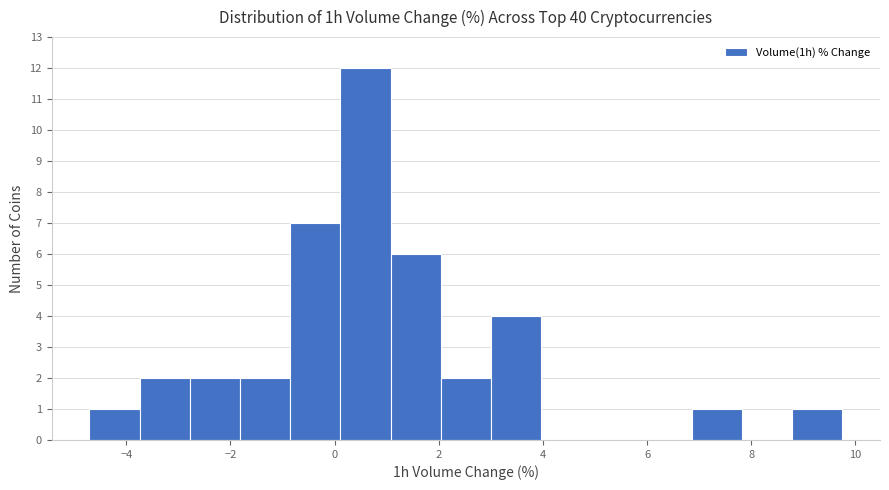

Reading left to right, transcribe this chart: for each bar, give the range it covers on the x-axis and its height. Neither the bar edges nor the heights are printed on the chart, so give them approximately, as read against the axes.

-4.8 to -3.8: 1
-3.8 to -2.8: 2
-2.8 to -1.8: 2
-1.8 to -0.8: 2
-0.8 to 0.2: 7
0.2 to 1.0: 12
1.0 to 2.0: 6
2.0 to 3.0: 2
3.0 to 4.0: 4
4.0 to 5.0: 0
5.0 to 5.8: 0
5.8 to 6.8: 0
6.8 to 7.8: 1
7.8 to 8.8: 0
8.8 to 9.8: 1